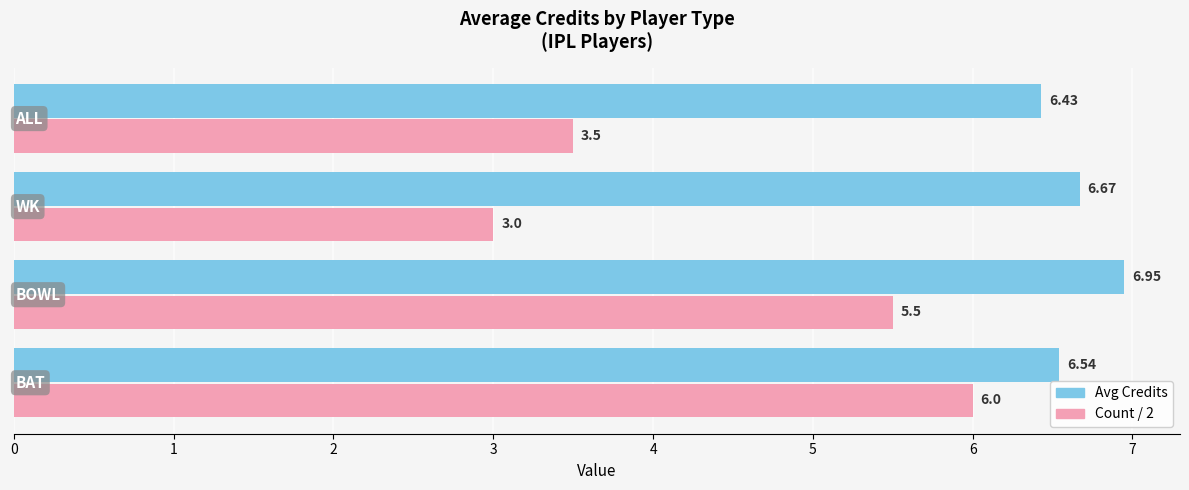

Which series has the widest spread of values?

Count / 2